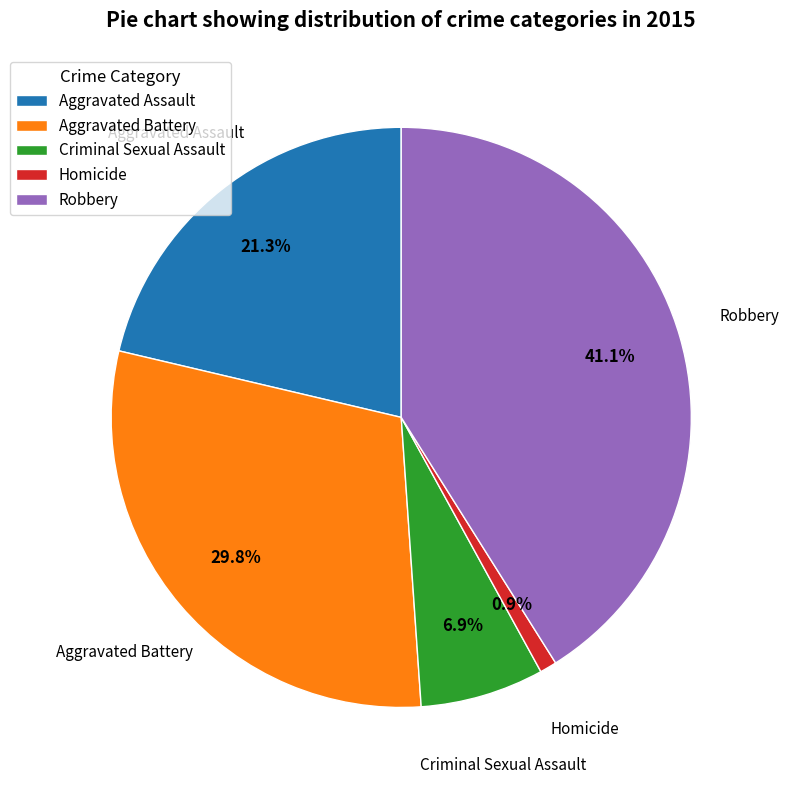

Between Aggravated Battery and Criminal Sexual Assault, which is larger?

Aggravated Battery